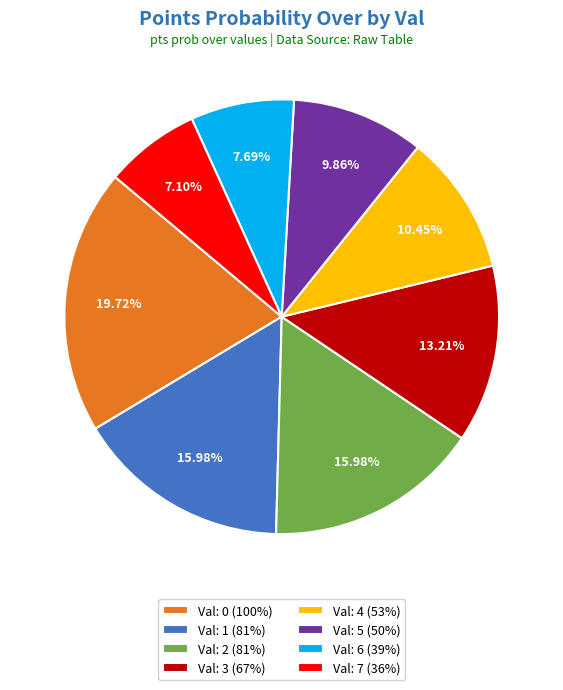

Approximately how many times larger is the value at Val: 7 (36%) compared to Val: 2 (81%)?

0.4